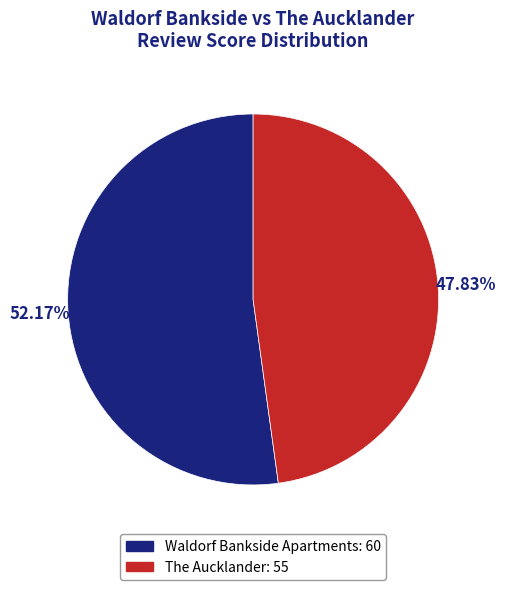

To the nearest percent, what portion does Waldorf Bankside Apartments represent?

52%